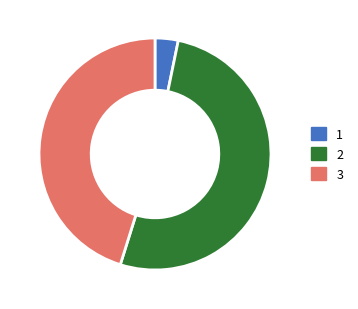

Approximately how many times larger is the value at 2 compared to 1?

16.0